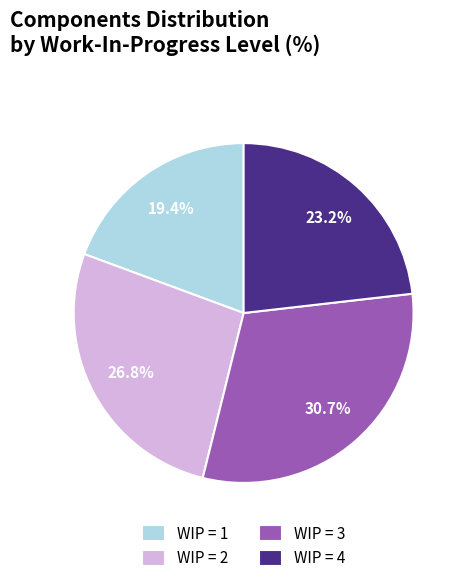

Is there a majority slice in this chart?

No